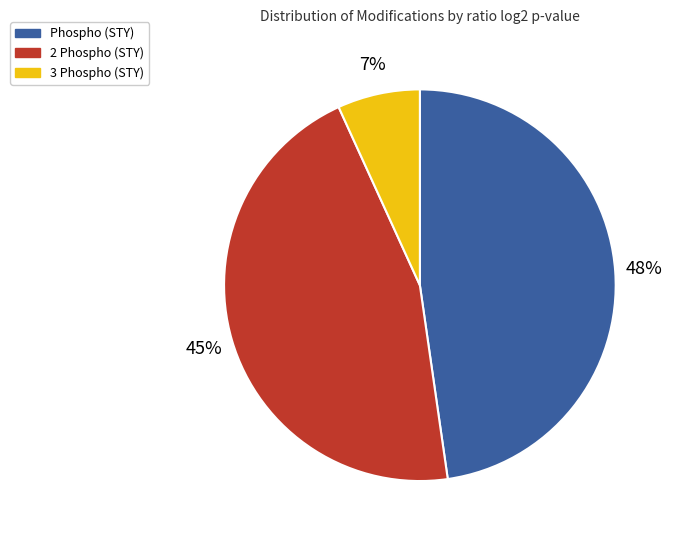

To the nearest percent, what is the difference between the largest and smallest slice percentages?

41%